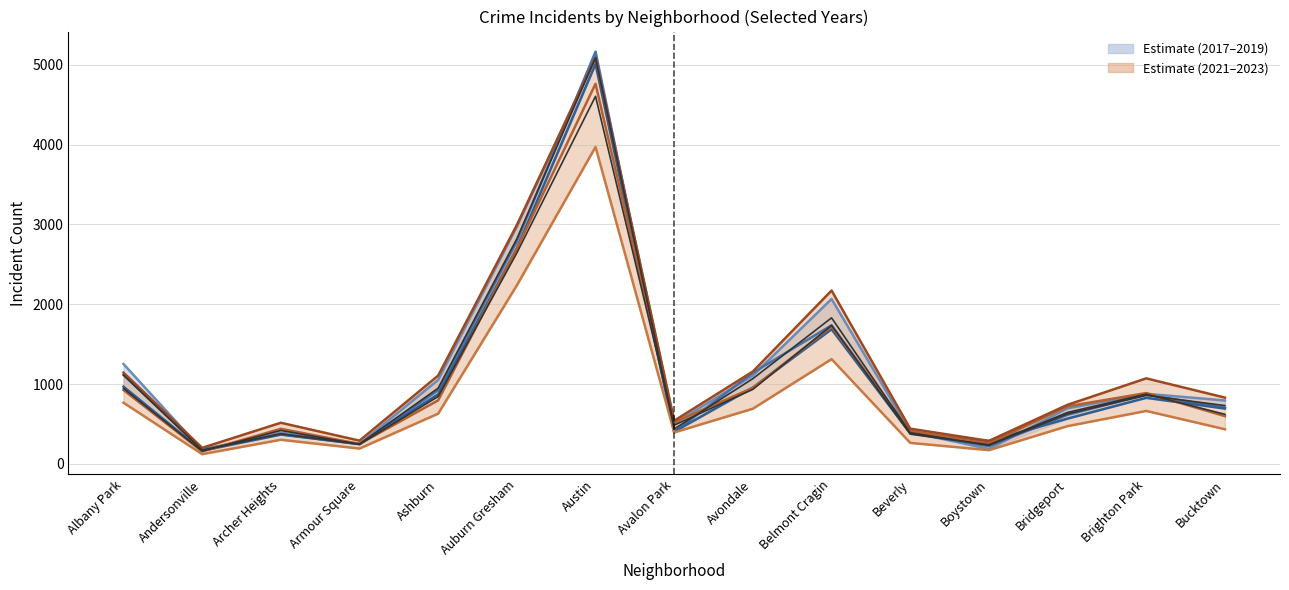

True or false: 2023 and 2019 intersect in this chart.

False